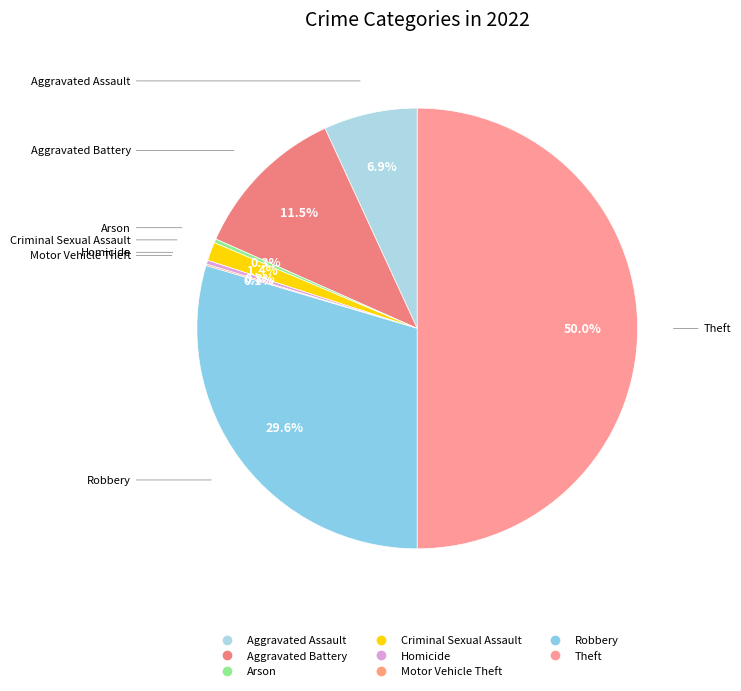

Which slice is the smallest?

Motor Vehicle Theft